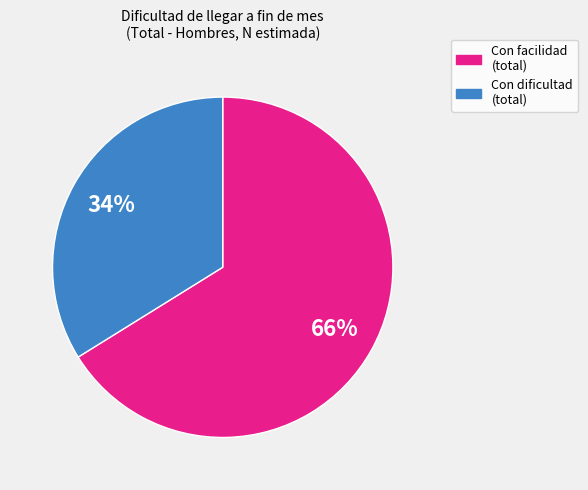

How many segments does this pie chart have?

2